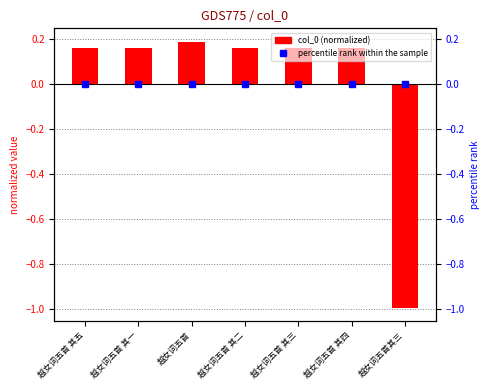

How many data points does each series have?

7